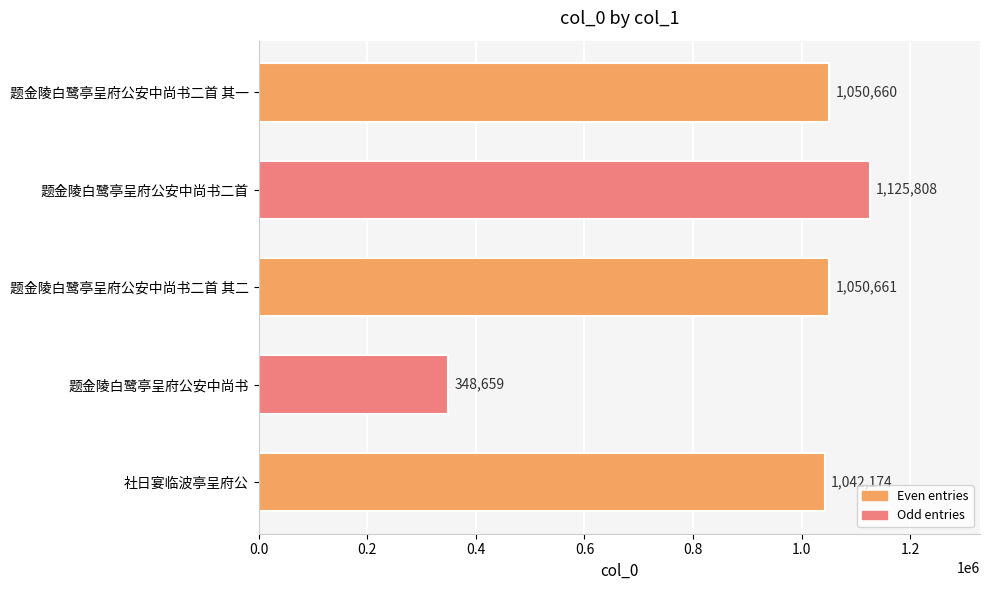

What is the maximum value shown in the chart?

1125808